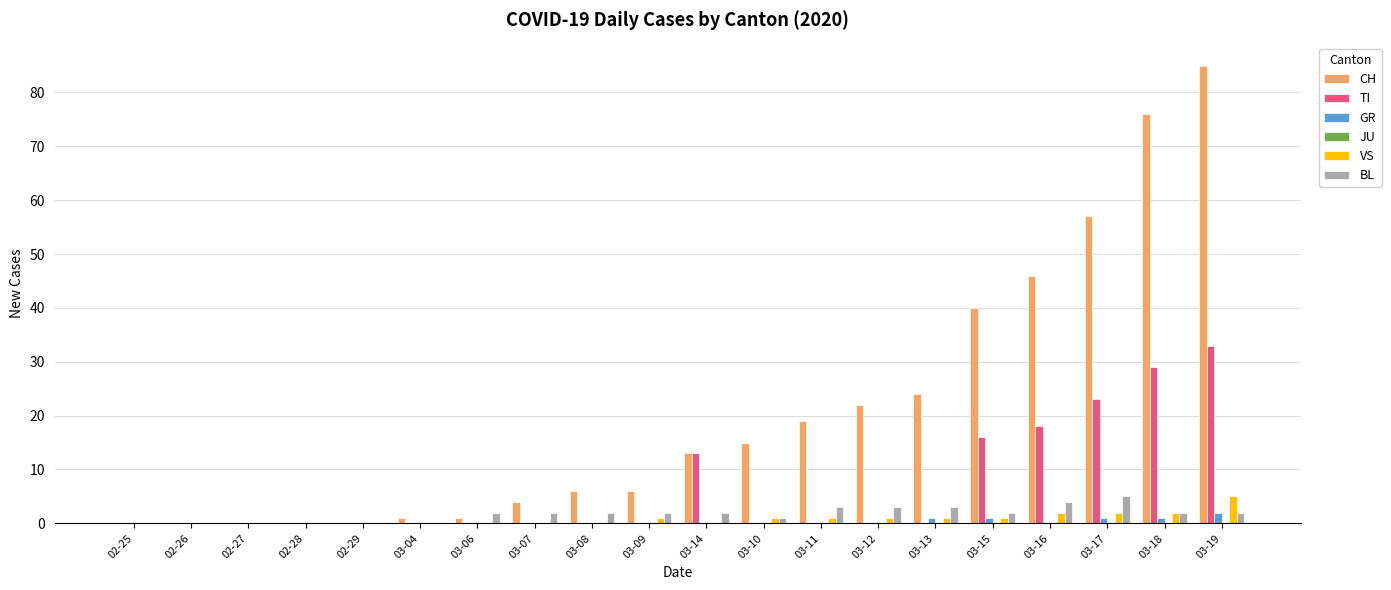

At which category is the sum across all series the highest?

03-19